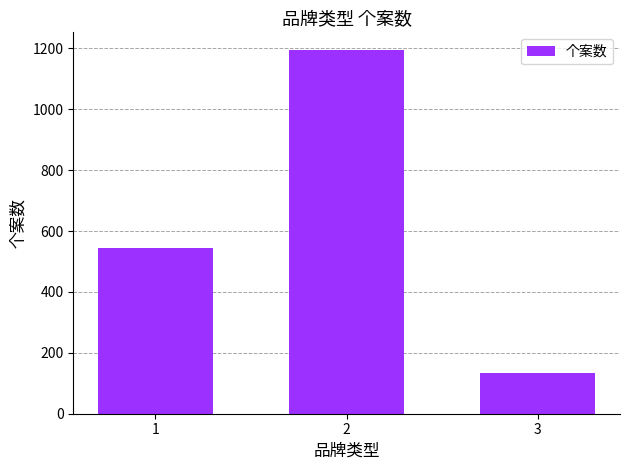

At which category does the chart reach its peak across all series?

2